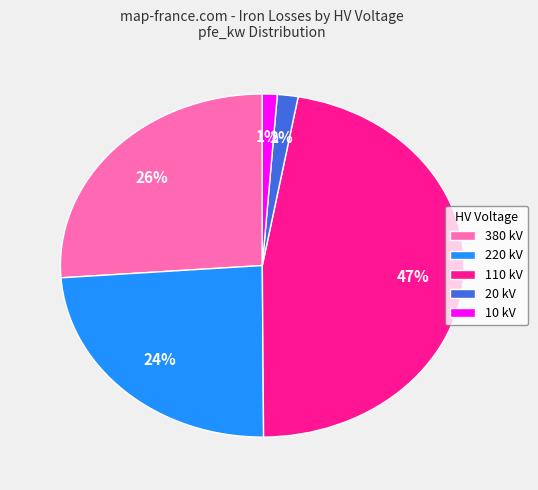

To the nearest percent, what is the average slice percentage?

20%